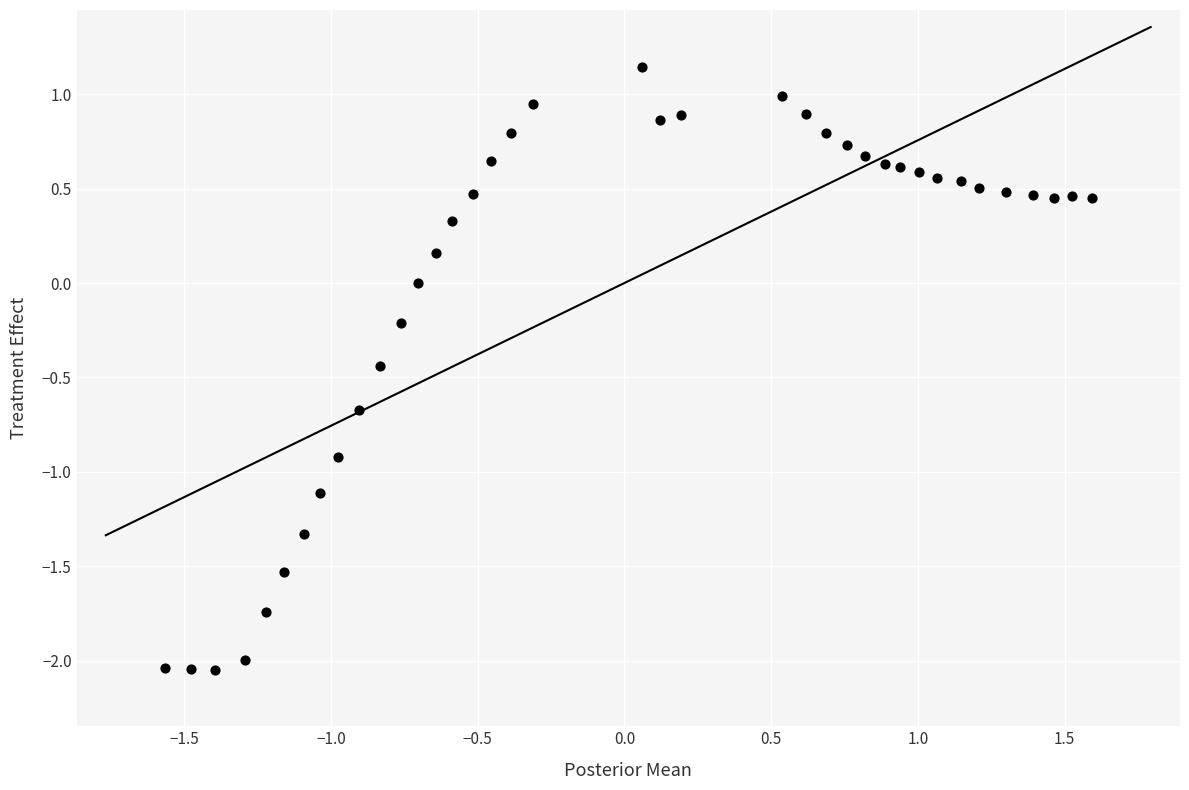

What is the range of X values (max minus min)?

3.2